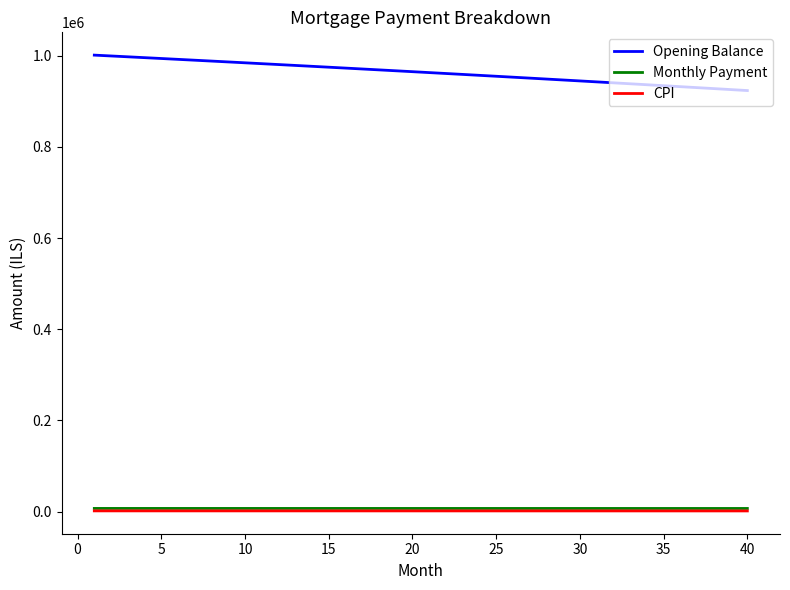

True or false: Monthly Payment and Opening Balance cross at least once.

False